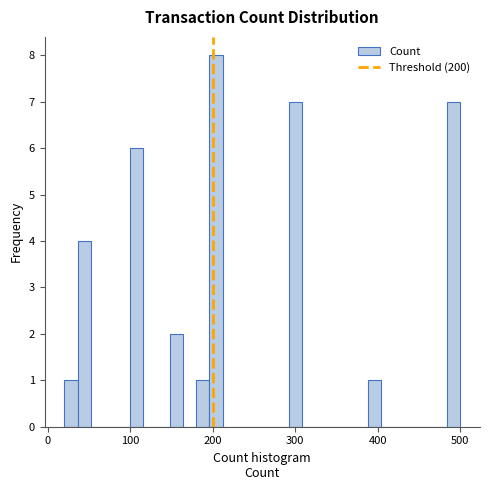

Read against the x-axis, roughly where is the centre of the tallest bar?

200